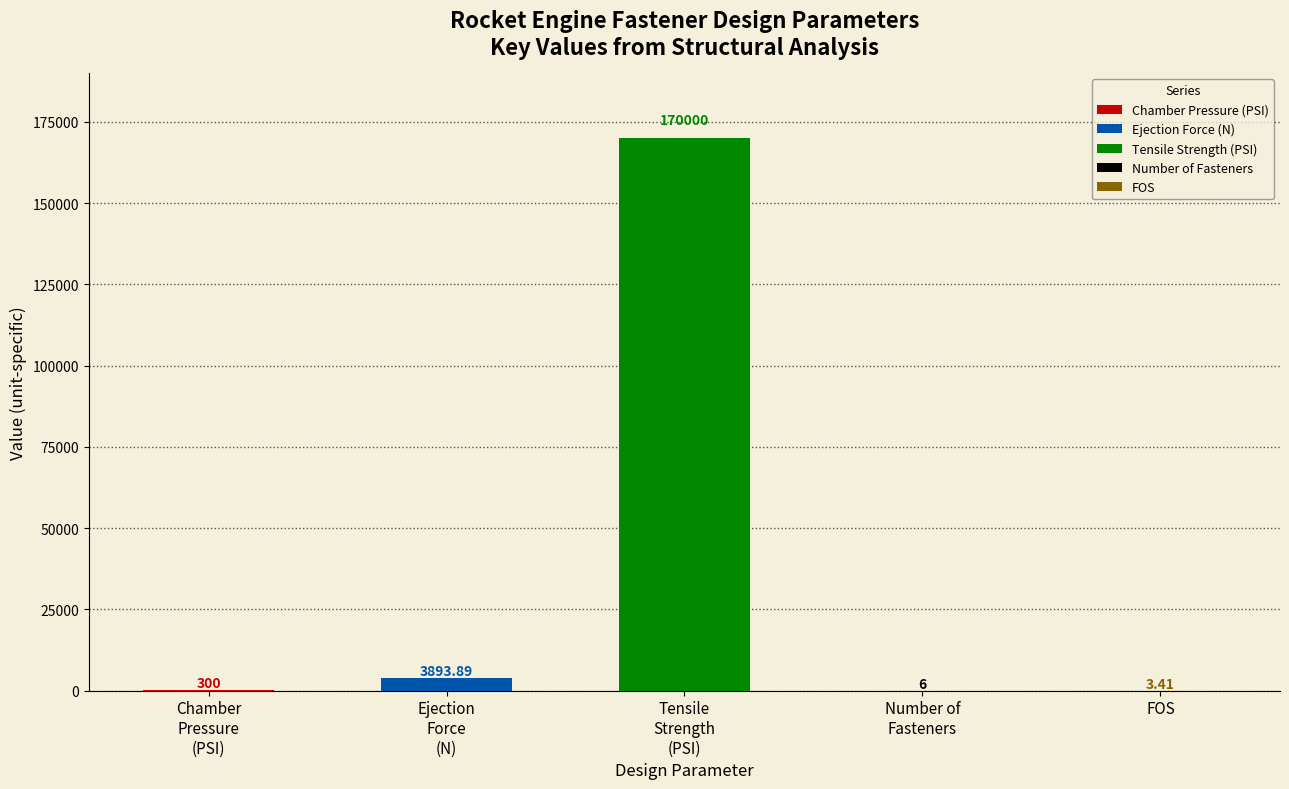

The Ejection Force (N) series shows 5606.1 at Ejection
Force
(N). True or false?

False